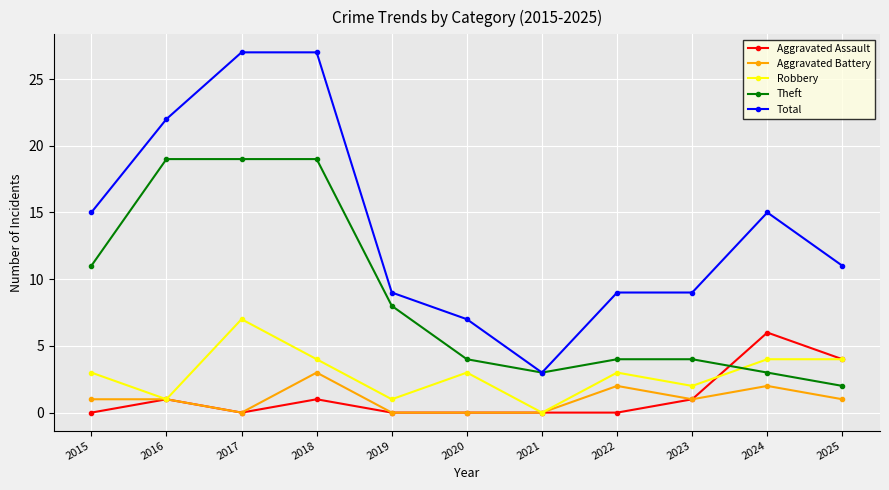

What are all the series names shown in the legend?

Aggravated Assault, Aggravated Battery, Robbery, Theft, Total